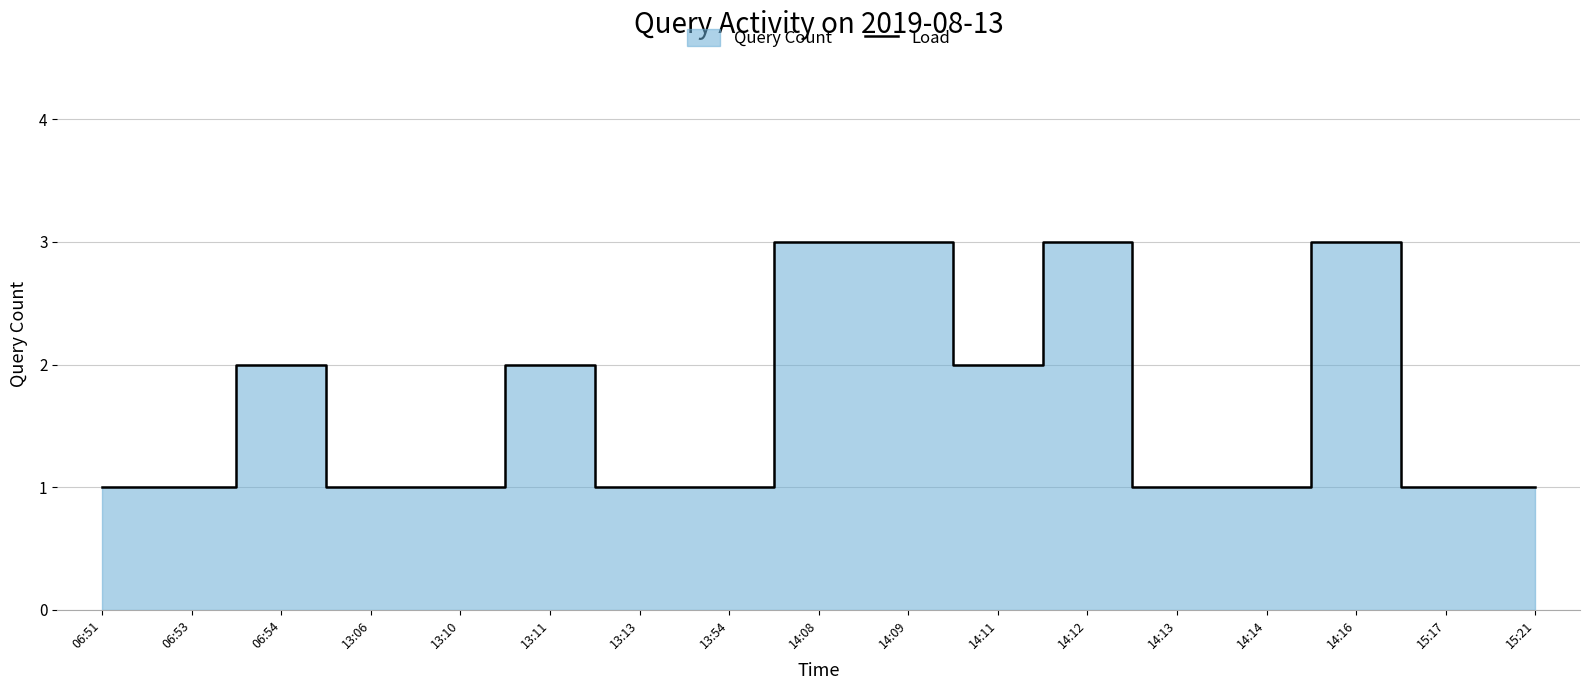

List the labels in order of value, largest first.

14:08, 14:09, 14:12, 14:16, 06:54, 13:11, 14:11, 06:51, 06:53, 13:06, 13:10, 13:13, 13:54, 14:13, 14:14, 15:17, 15:21